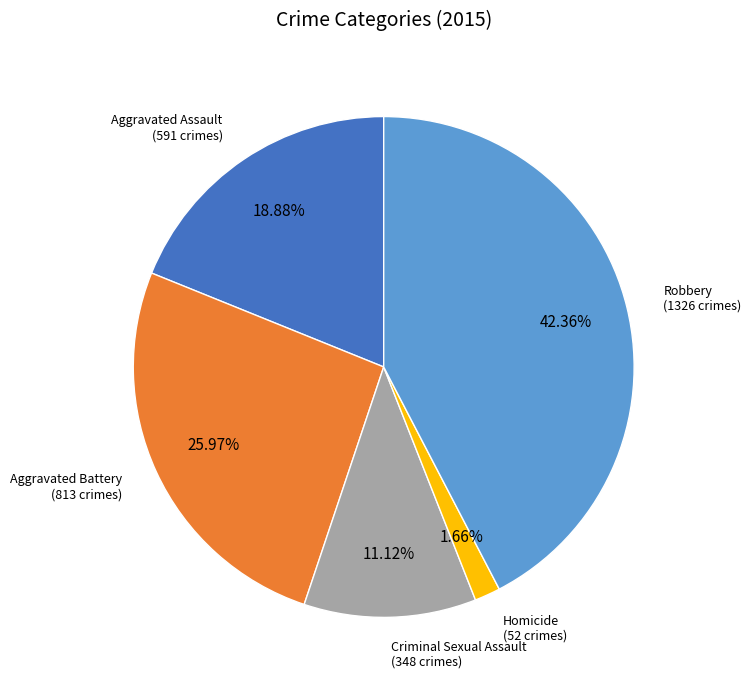

Is it true that Robbery is 35% of the pie?

False